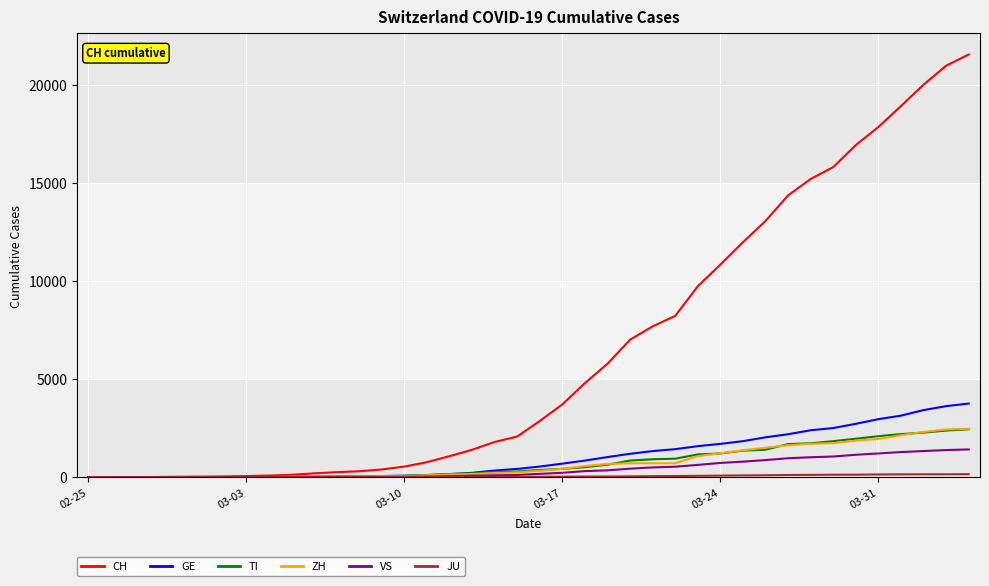

Which series has the widest spread of values?

CH